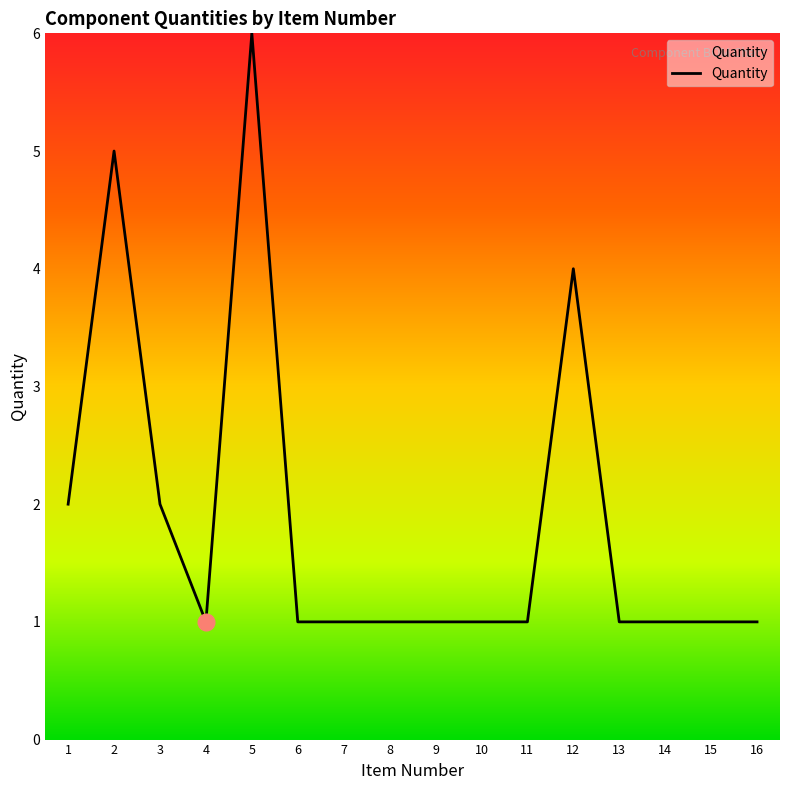

What is the greatest value displayed?

6